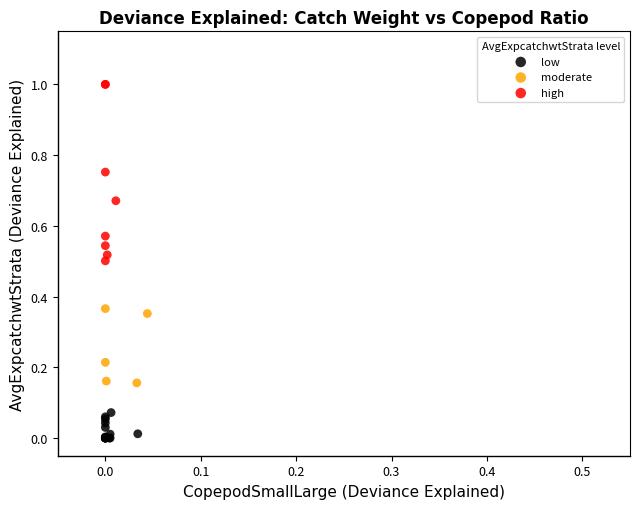

Which series reaches the maximum Y coordinate?

high